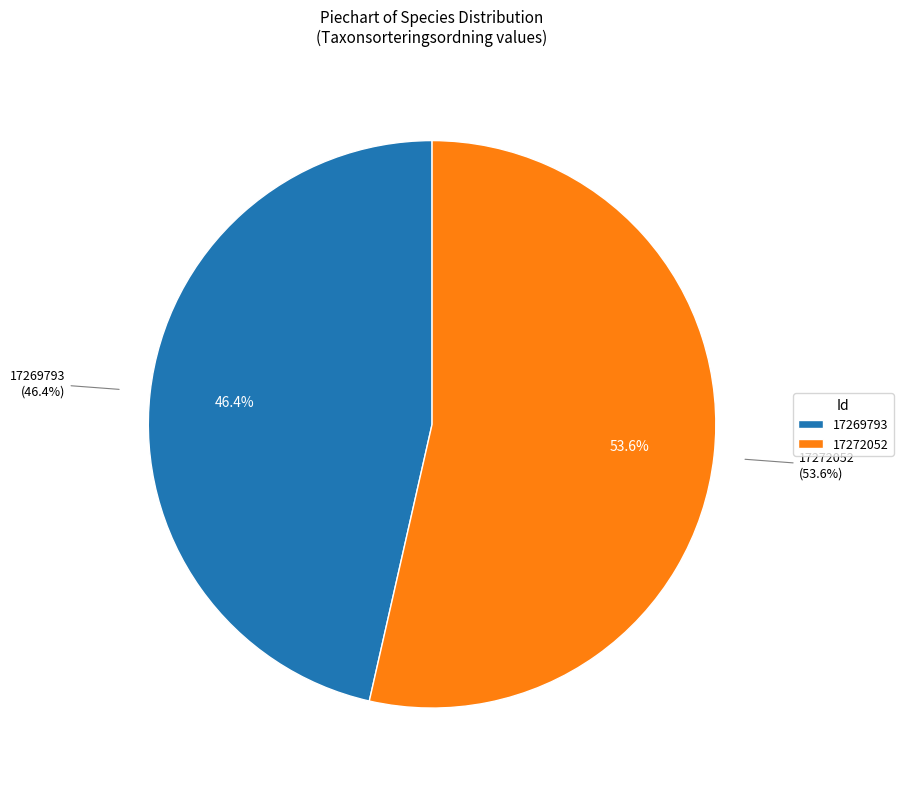

What percentage is NOT represented by 17269793?

53.6%